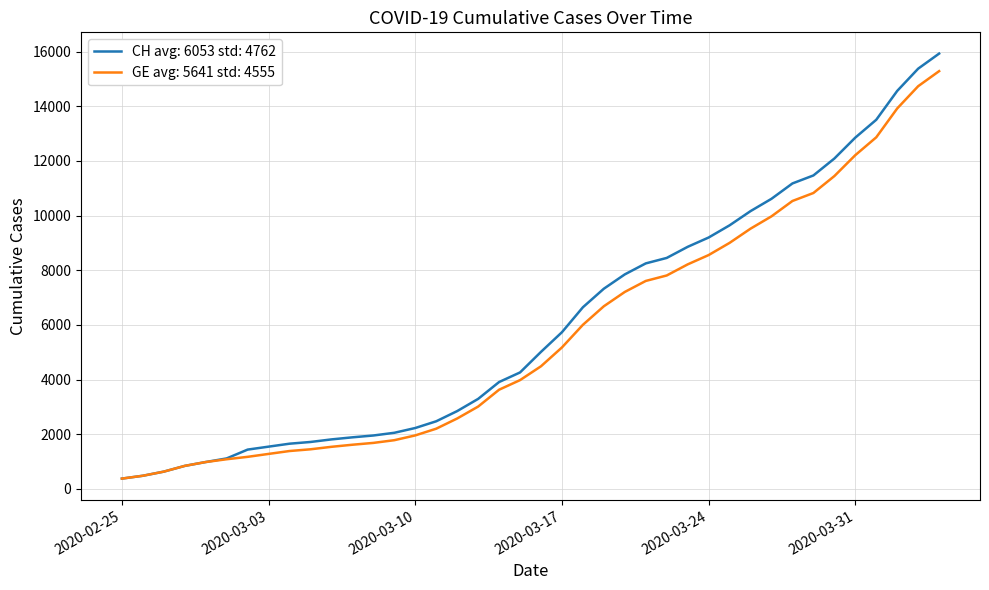

What is the greatest value displayed?

15926